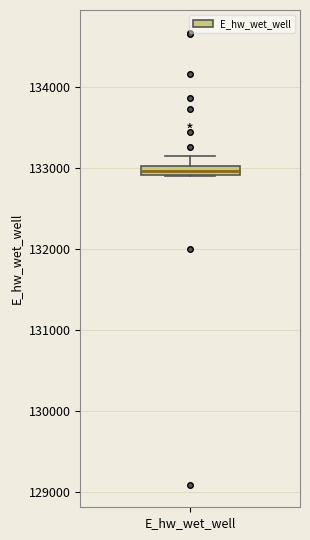

Where does the upper whisker of the box for E_hw_wet_well end on the y-axis? The values are not printed on the chart, so give them approximately, as read against the axis.

133100